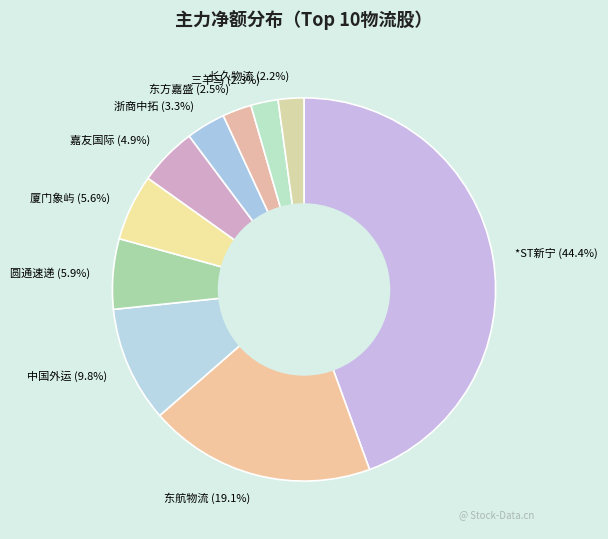

Which has a higher value, 浙商中拓 or 中国外运?

中国外运